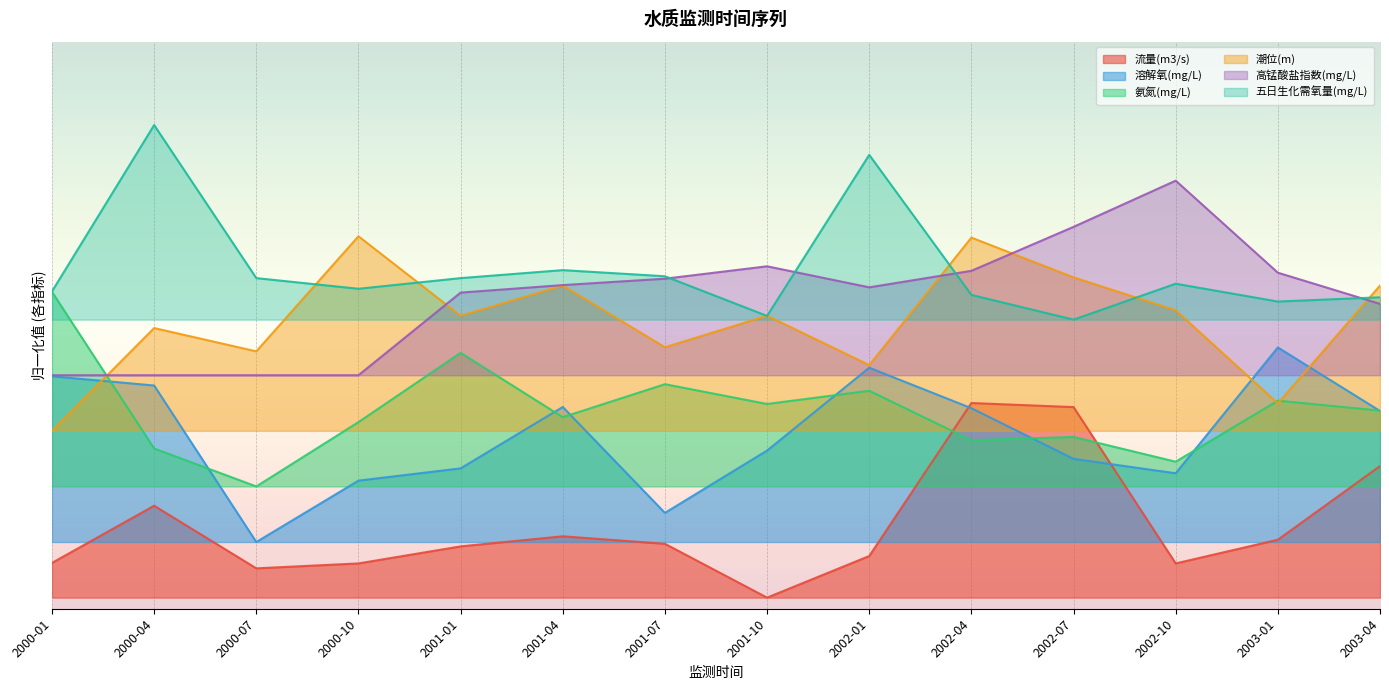

In 五日生化需氧量(mg/L), how many points are lower than both neighbors (excluding endpoints)?

4